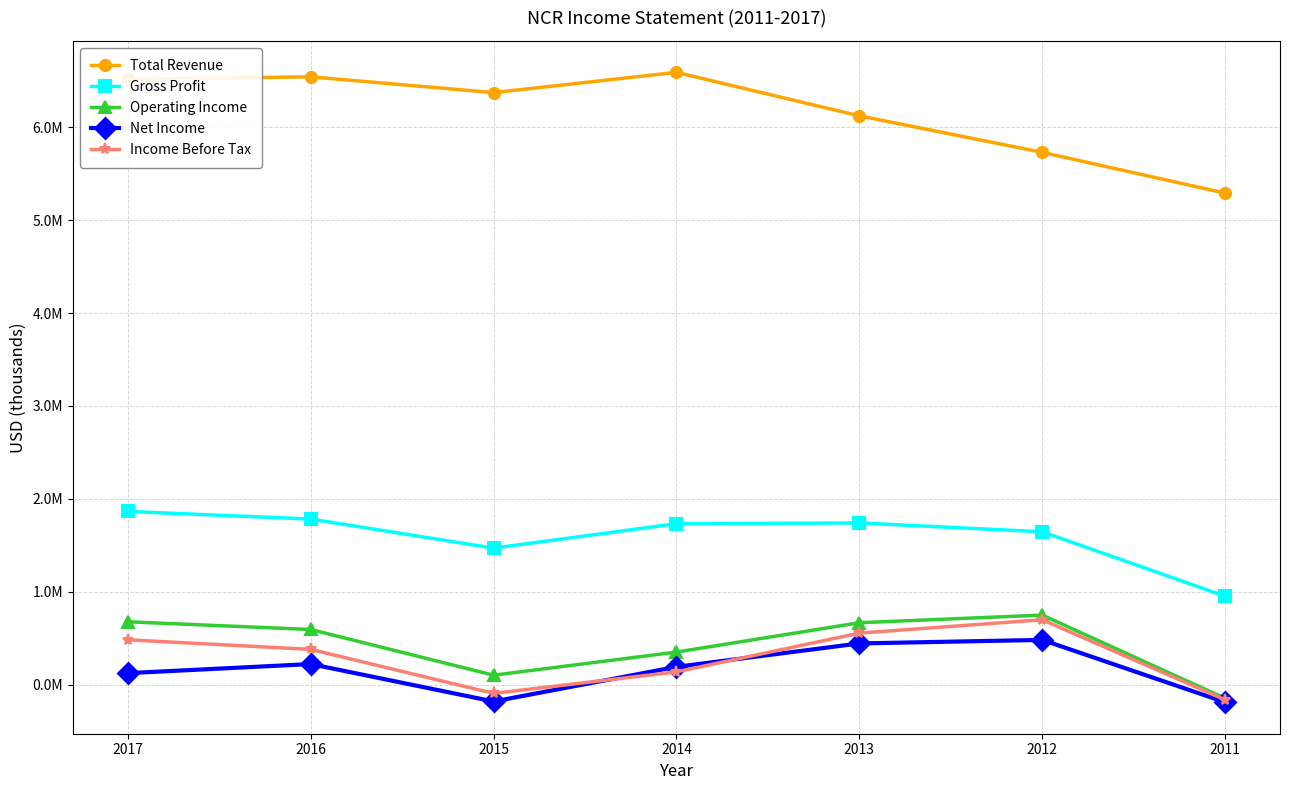

Which has a higher value, 2016 or 2014?

2014